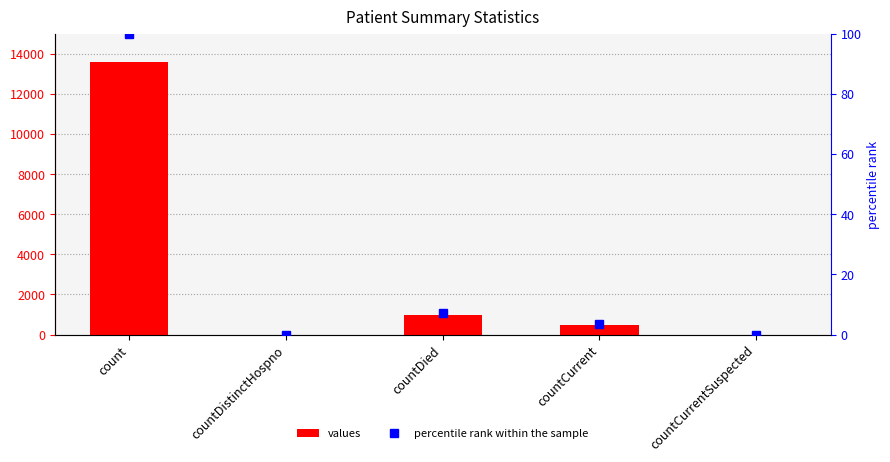

How many data points in values are less than 454?

2